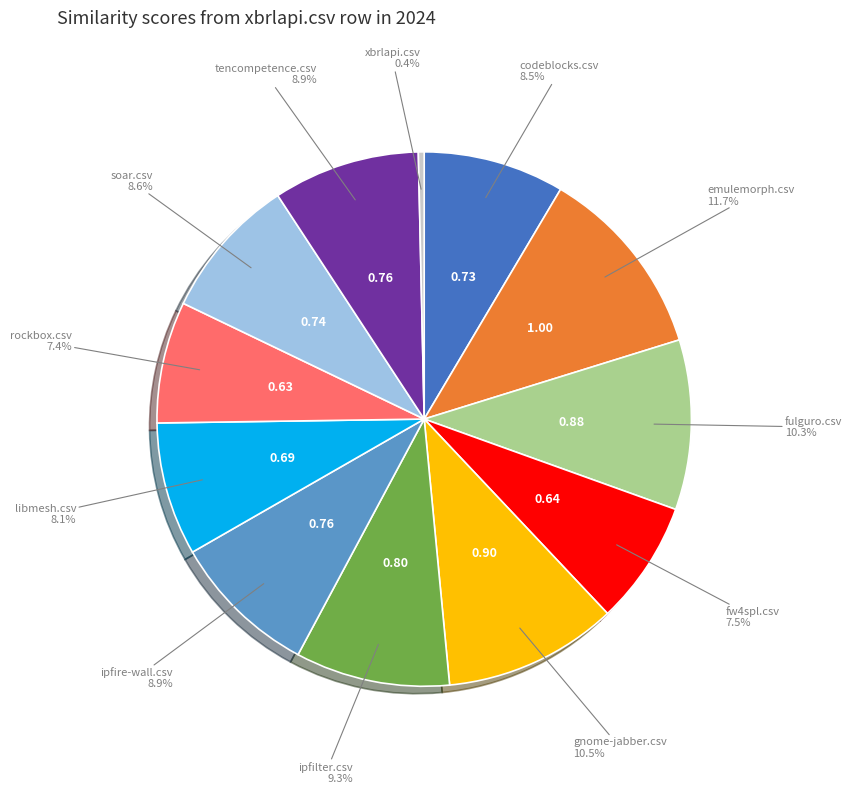

Does any single category account for the majority?

No